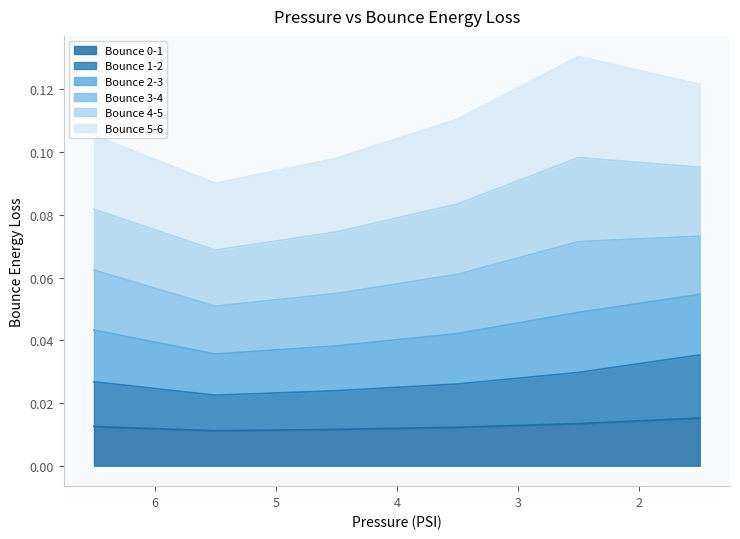

Which category has the lowest value across all series?

5.5